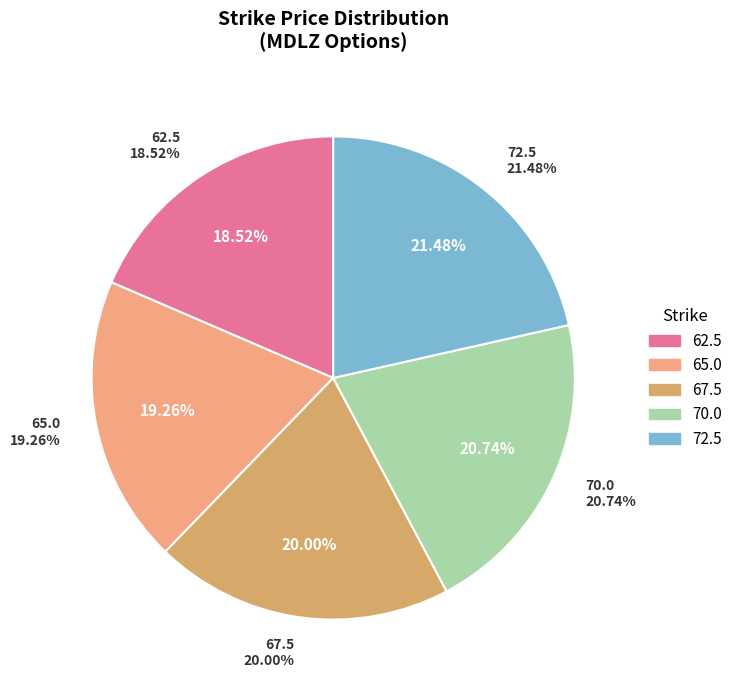

To the nearest percent, what is the difference between the 70.0 and 67.5 slice percentages?

1%